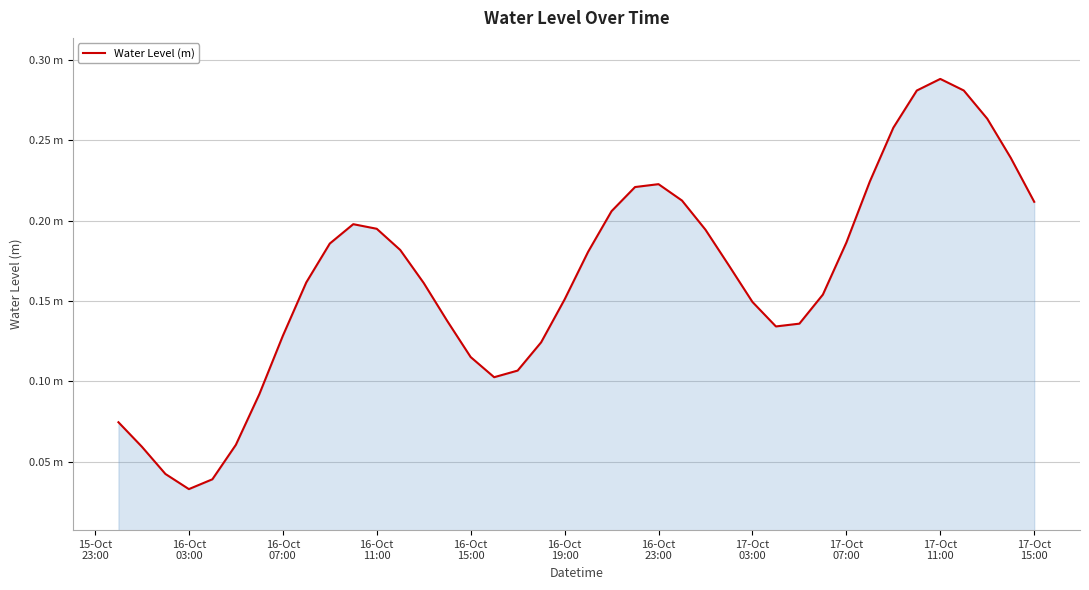

Does the chart have visible grid lines?

Yes